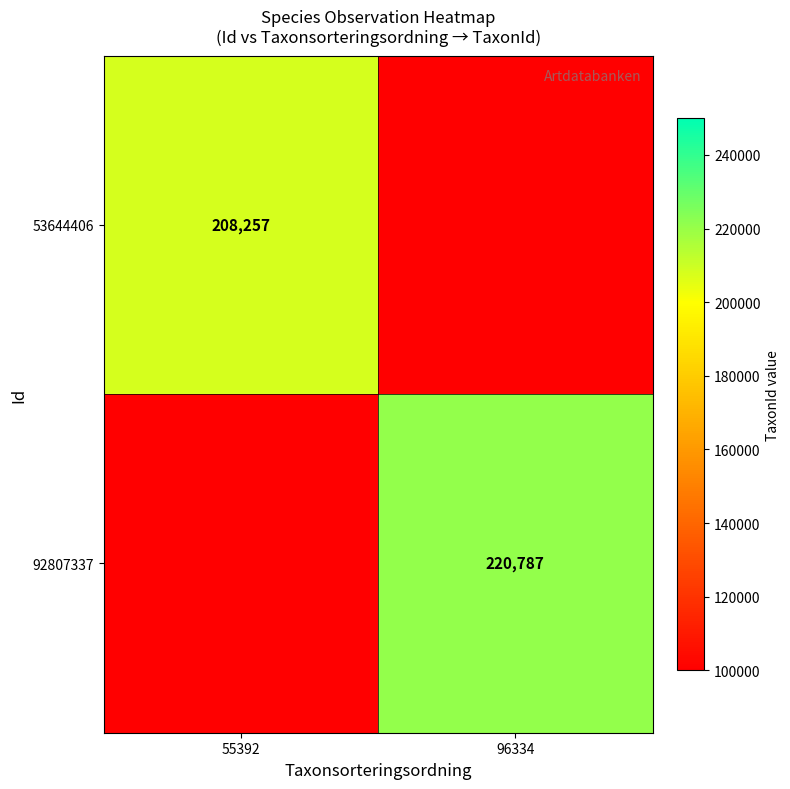

At which label is 53644406 closest to 104128?

96334